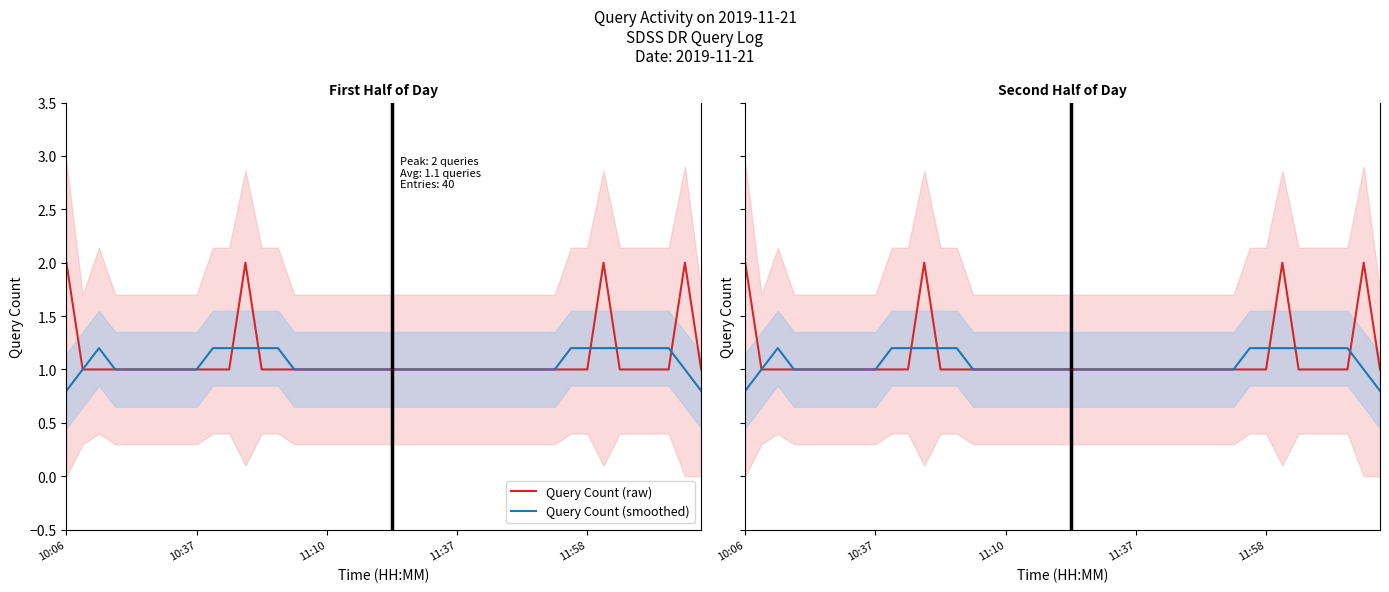

Count the Query Count (smoothed) values in the range 1 to 2.

38